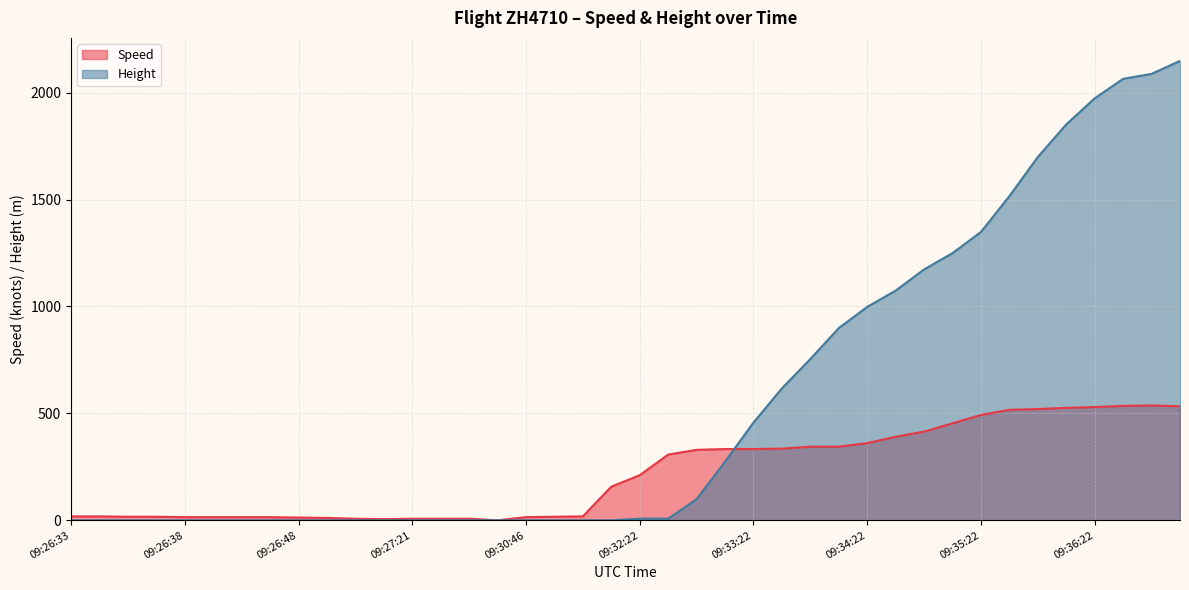

Which category has the lowest value in the Speed series?

09:30:25